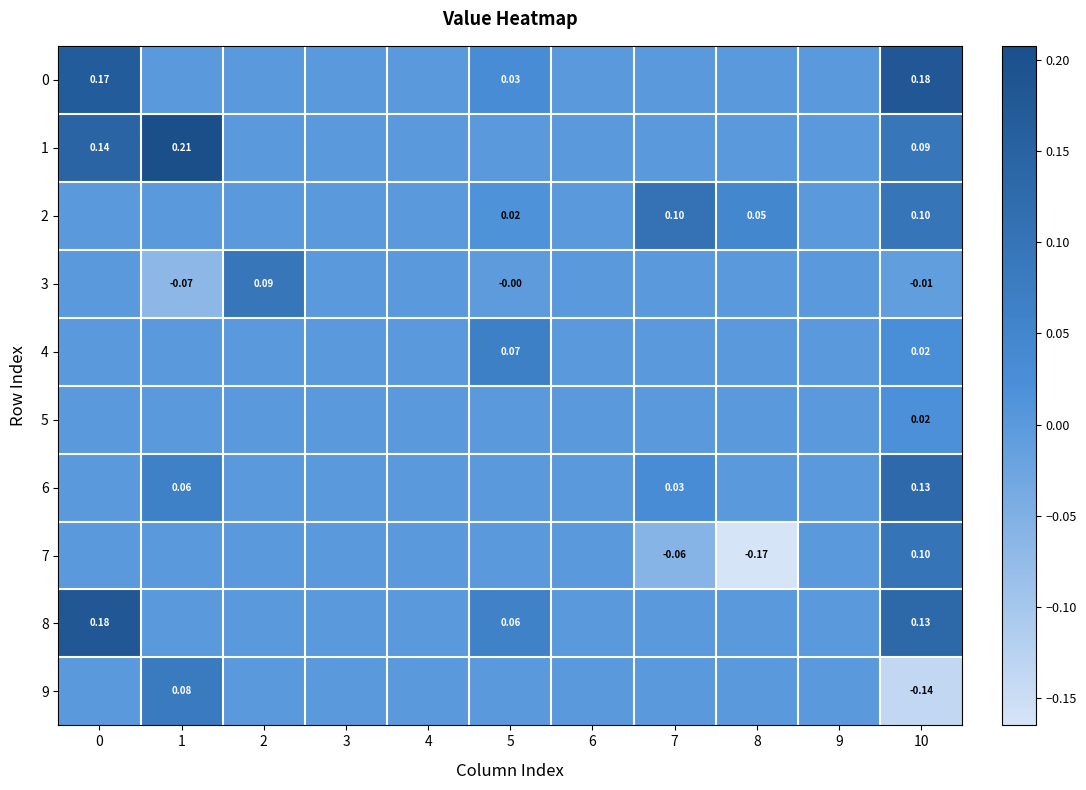

The 0 series shows 0.1 at 0. True or false?

False